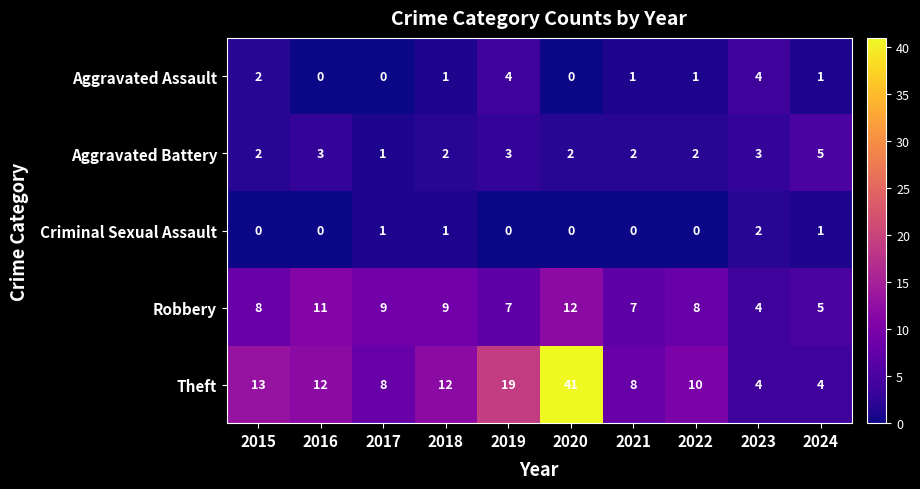

What is the average value of the Theft series?

13